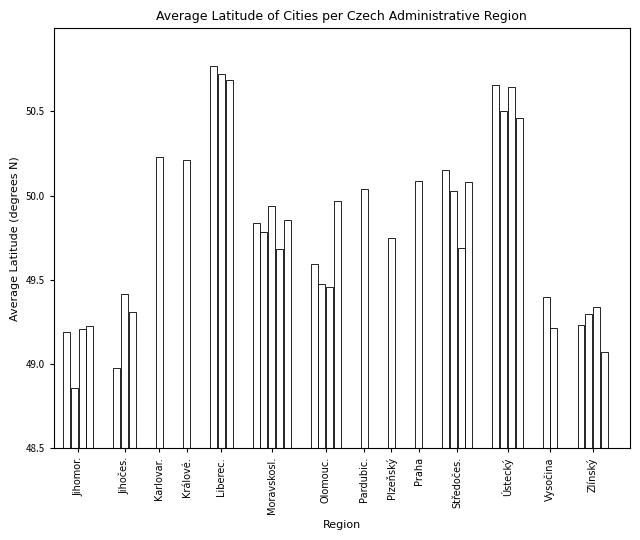

Does the chart contain any negative values?

No